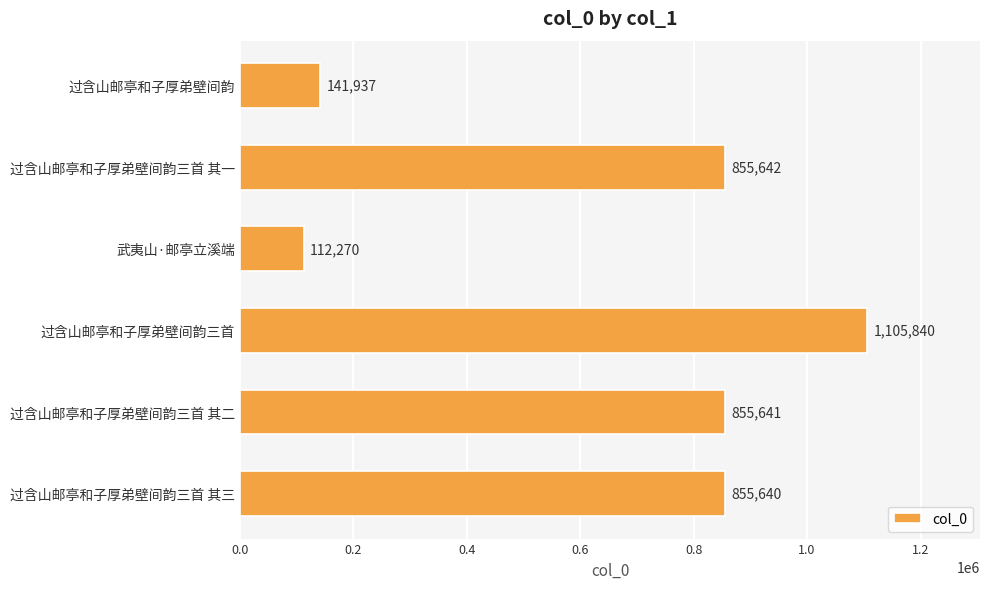

Approximately how many times larger is the value at 过含山邮亭和子厚弟壁间韵三首 其三 compared to 过含山邮亭和子厚弟壁间韵三首 其二?

1.0